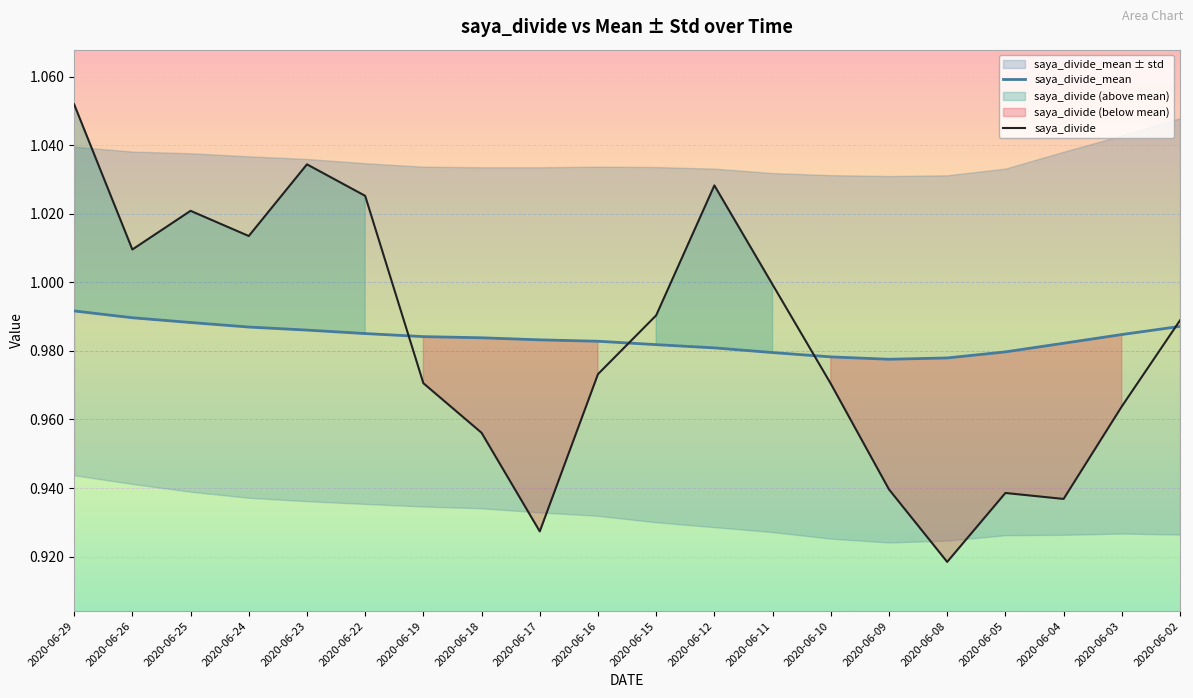

At which category is the sum across all series the highest?

2020-06-29